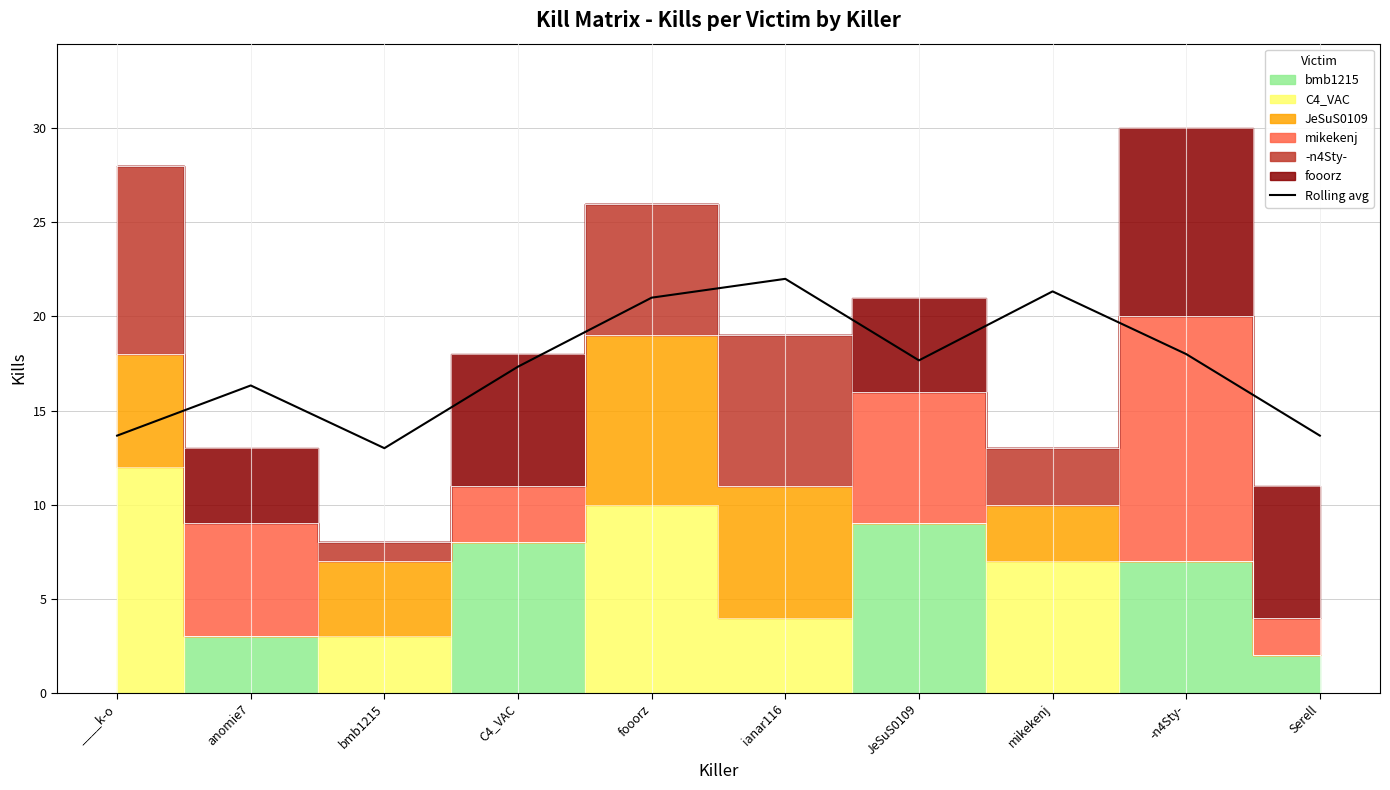

At which label does the data first exceed 17?

C4_VAC